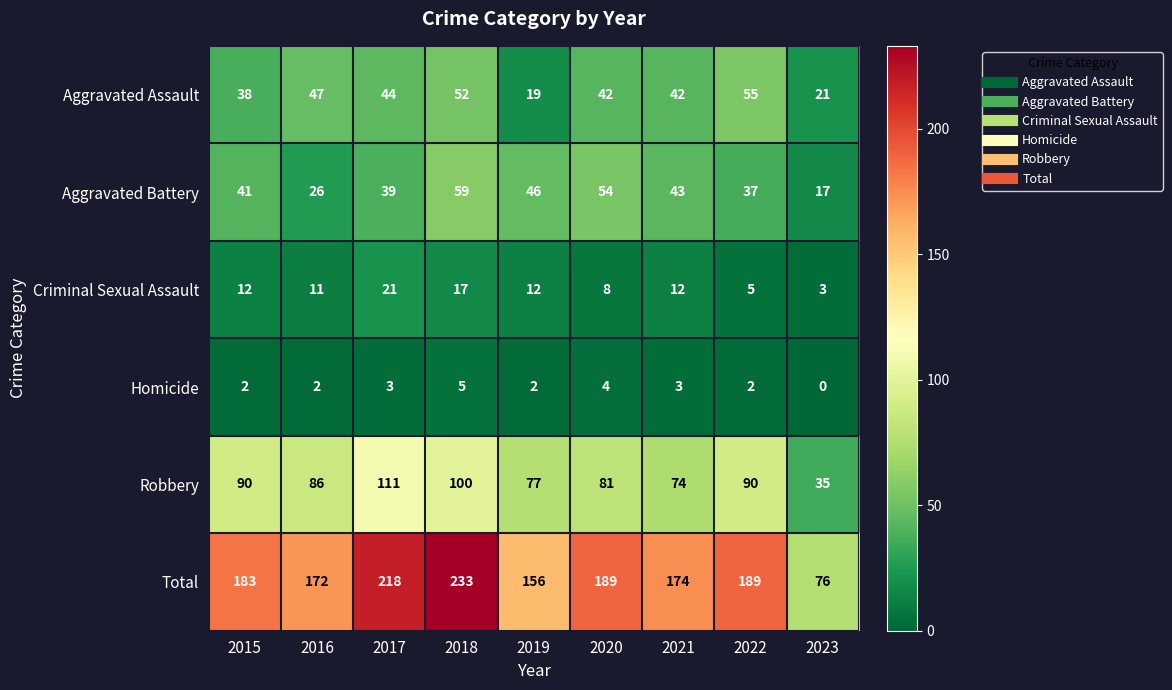

What is the difference between the second highest and minimum values in the Robbery series?

65